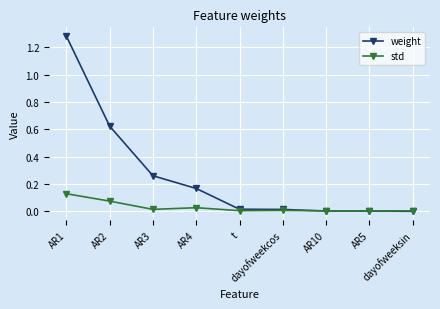

What are all the series names shown in the legend?

weight, std